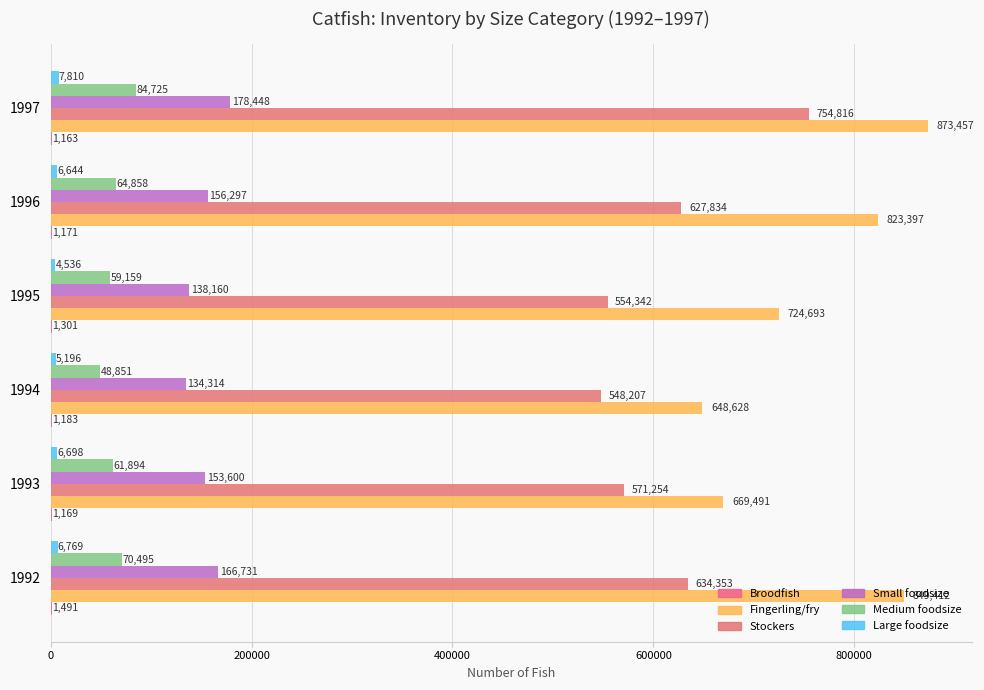

What is the highest value of the Stockers series?

754816